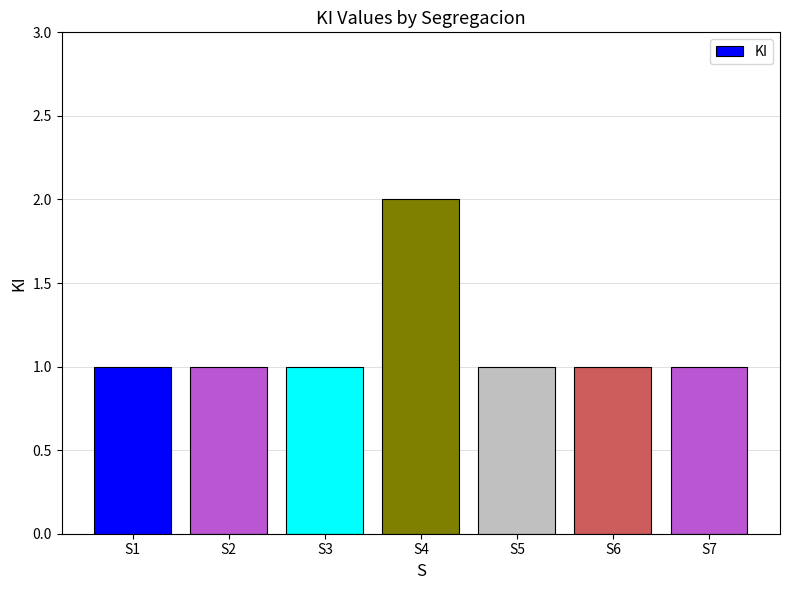

Approximately how many times larger is the value at S5 compared to S3?

1.0